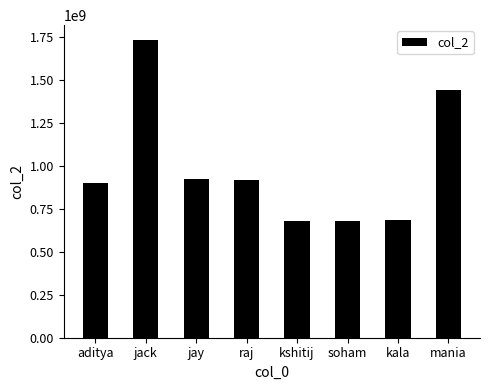

How many data points are less than 921349758?

4